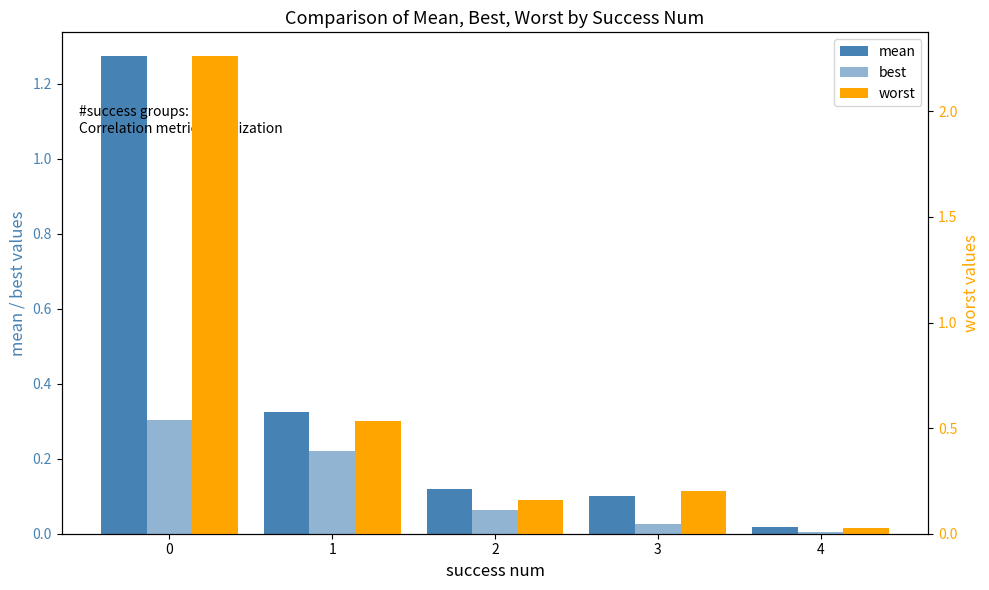

What is the value of the mean bar at the 3rd from the left?

0.1